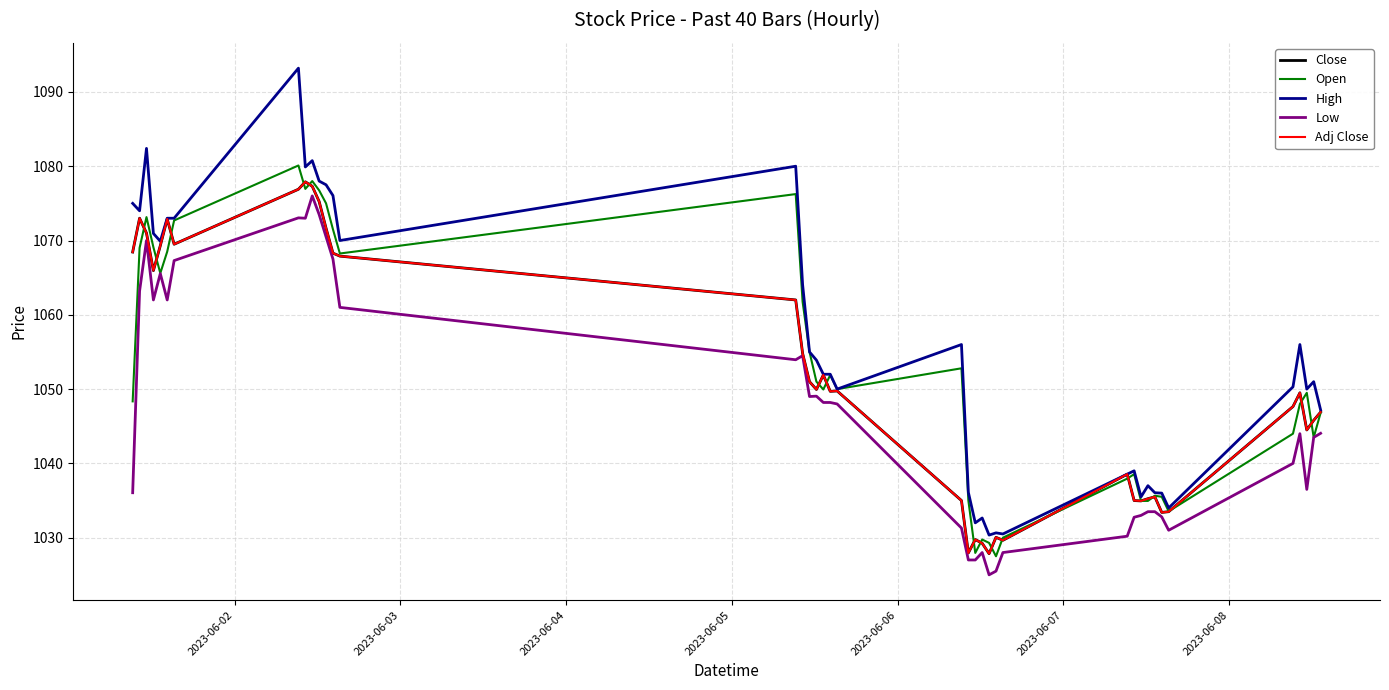

Is this an area chart (filled region under the line)?

No